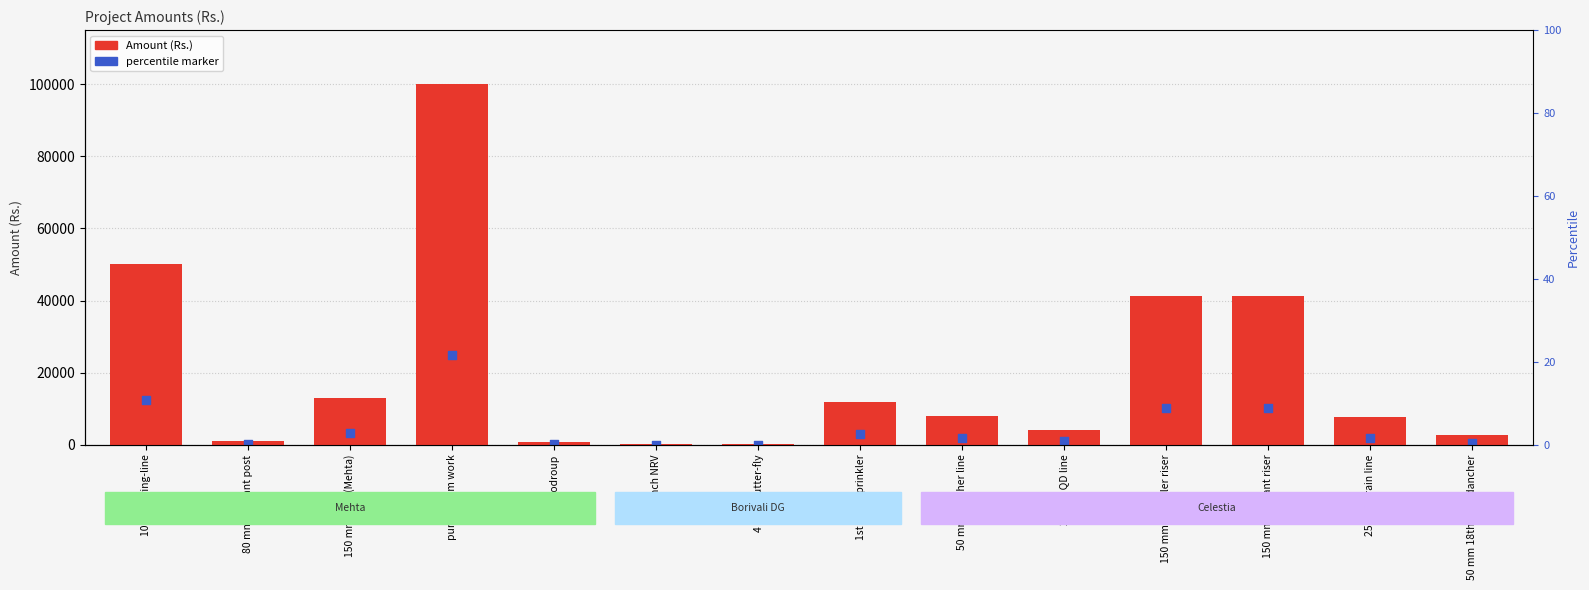

Which series has the largest total across all categories?

Amount (Rs.)